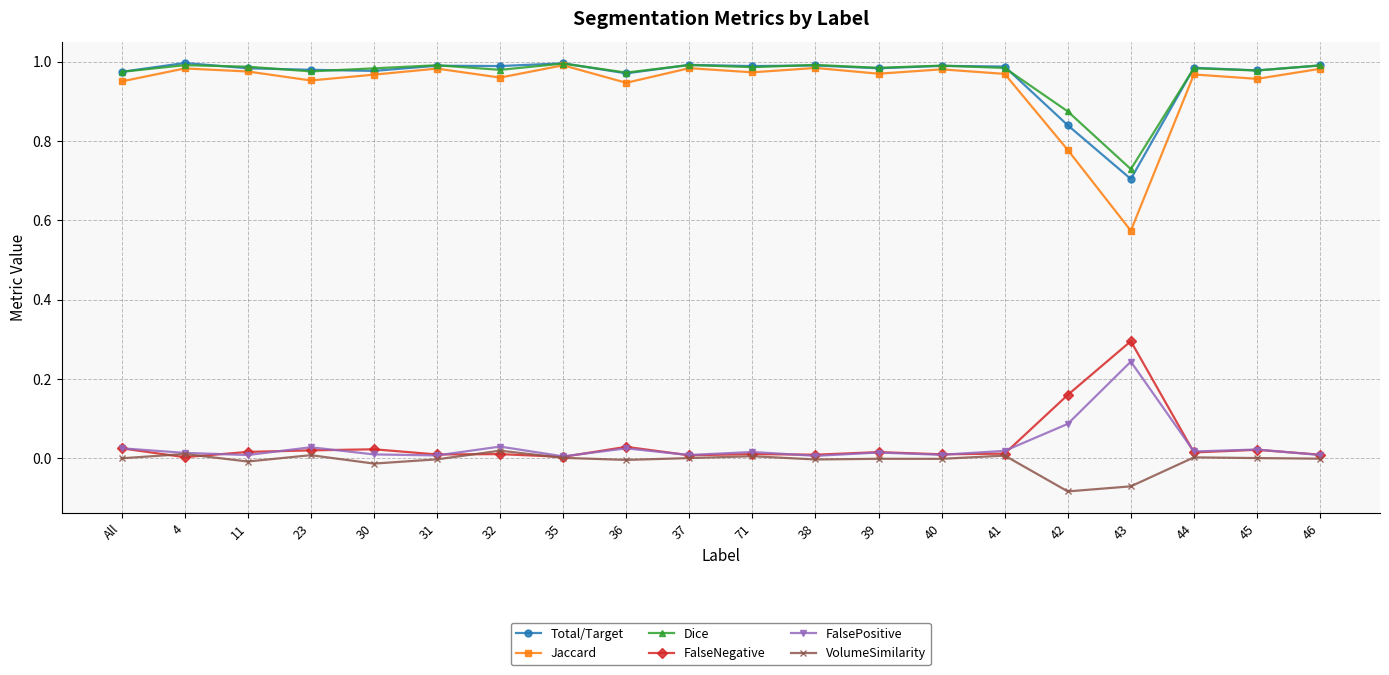

Which series has the largest range (max minus min)?

Jaccard